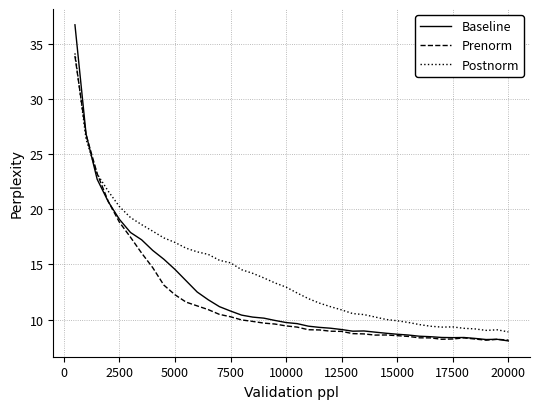

What is the maximum value shown in the chart?

36.7